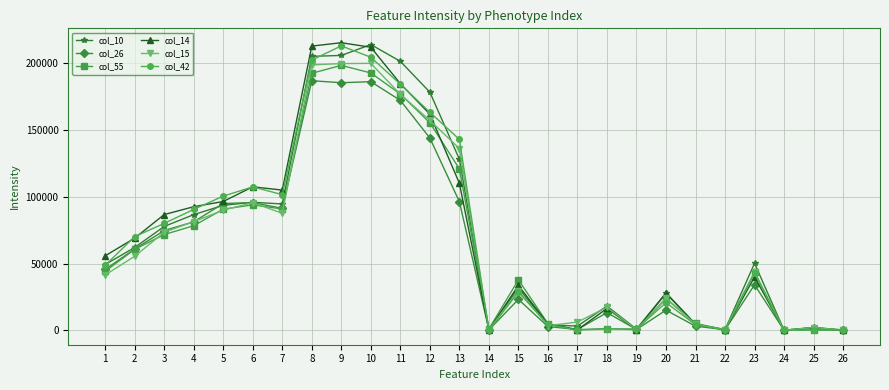

True or false: col_10 has more than 0 interior local peaks.

True